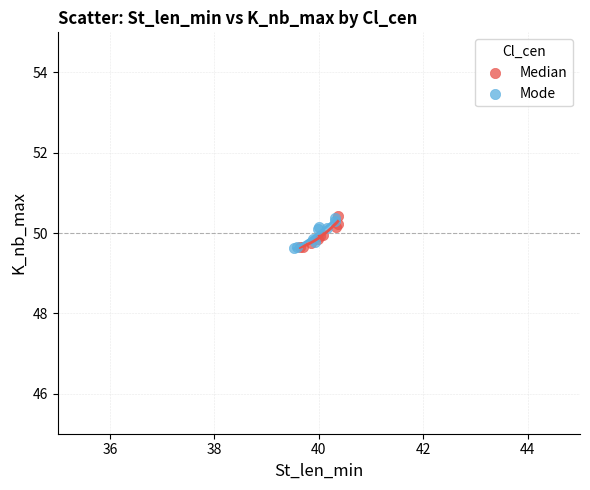

What are all the series names shown in the legend?

Median, Mode